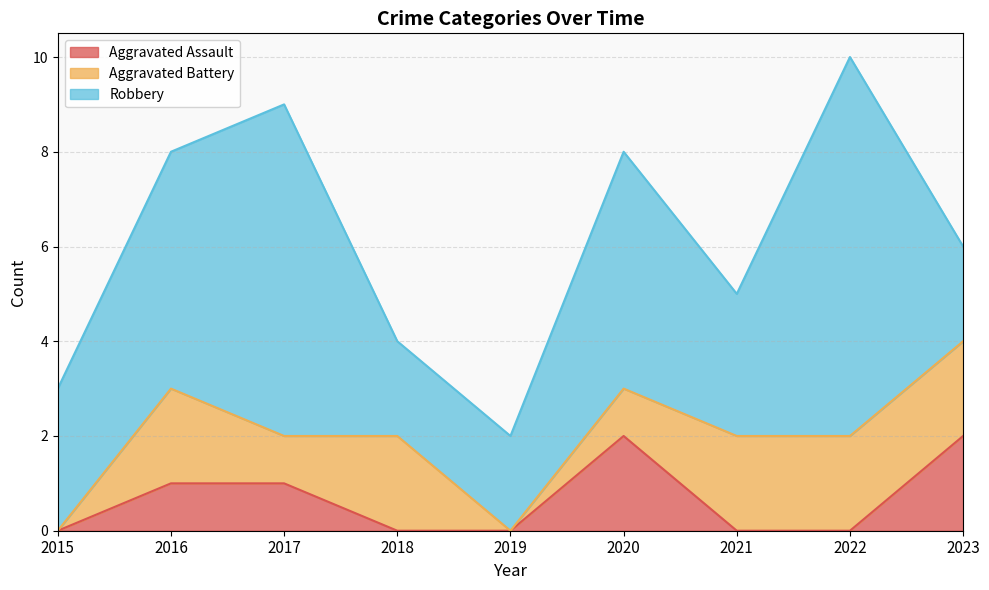

The Robbery series shows 1 at 2015. True or false?

False